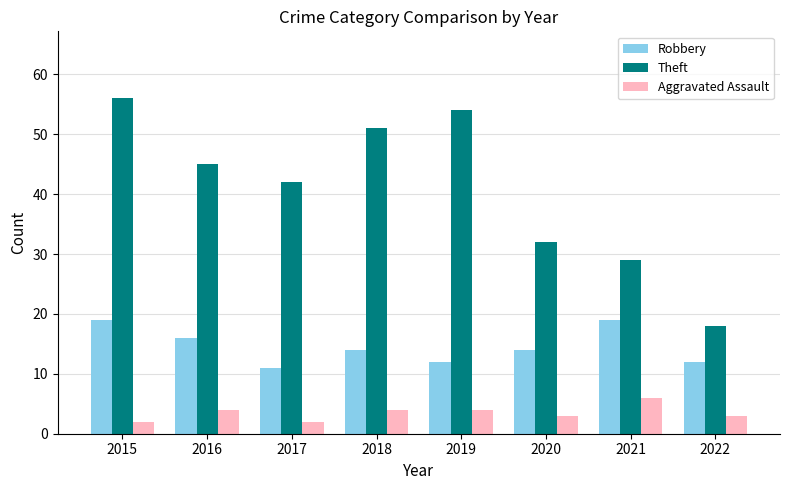

Reading right to left, extract all data points from this chart.

Robbery: 12	19	14	12	14	11	16	19
Theft: 18	29	32	54	51	42	45	56
Aggravated Assault: 3	6	3	4	4	2	4	2